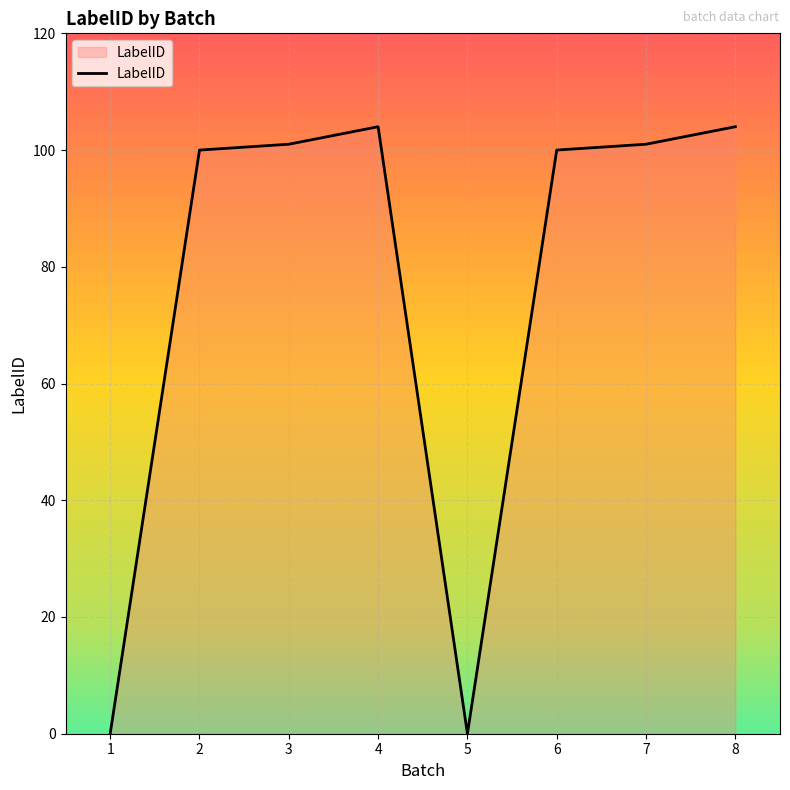

True or false: the data shows 104 at 4.

True